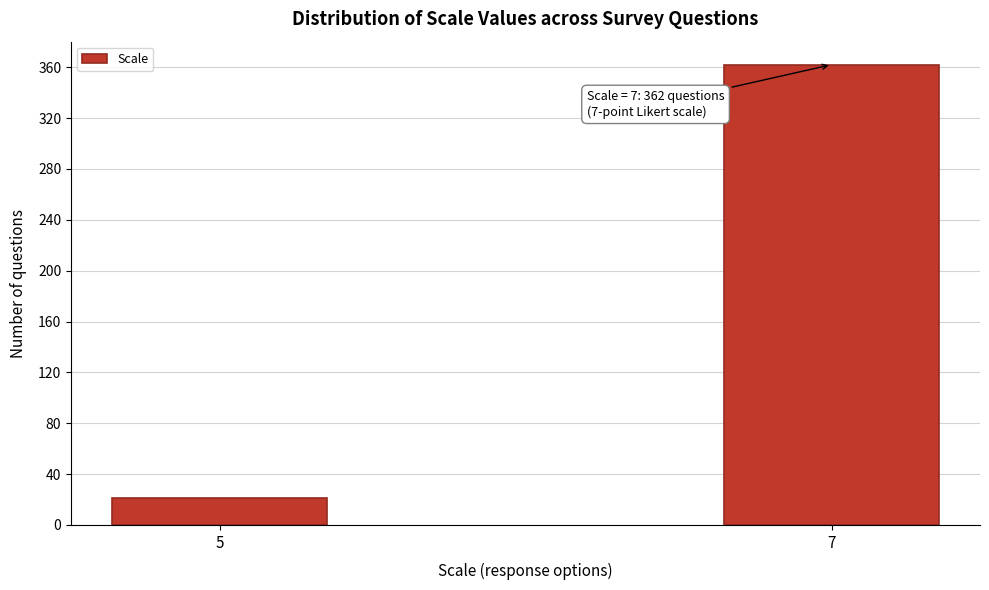

Reading right to left, list all the values displayed in this chart.

362	21